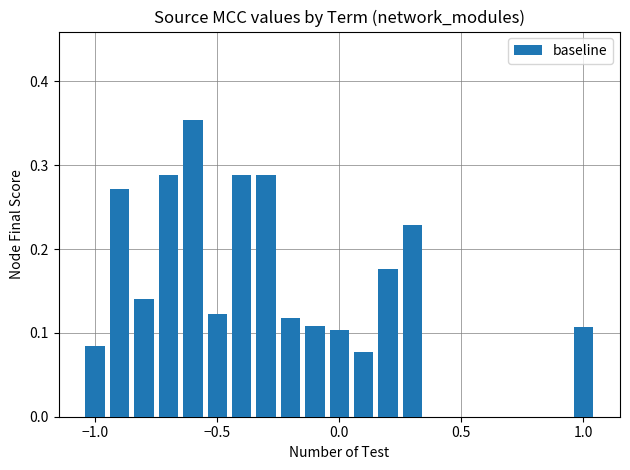

How many values are between 0 and 1?

15